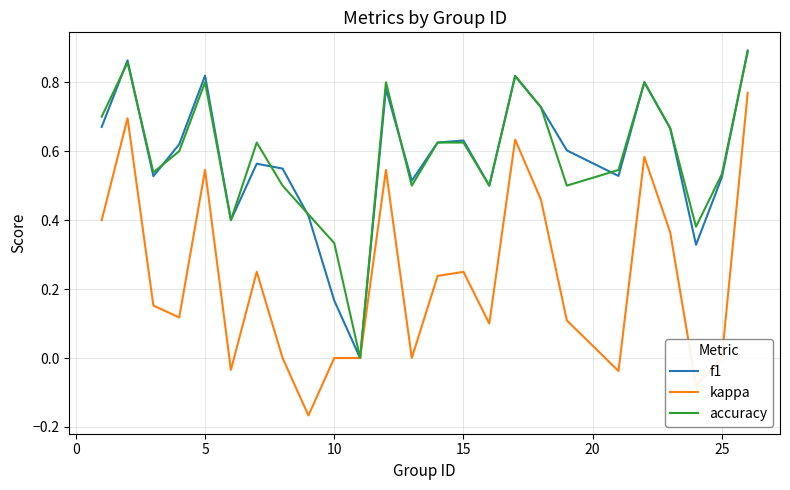

Is this an area chart (filled region under the line)?

No